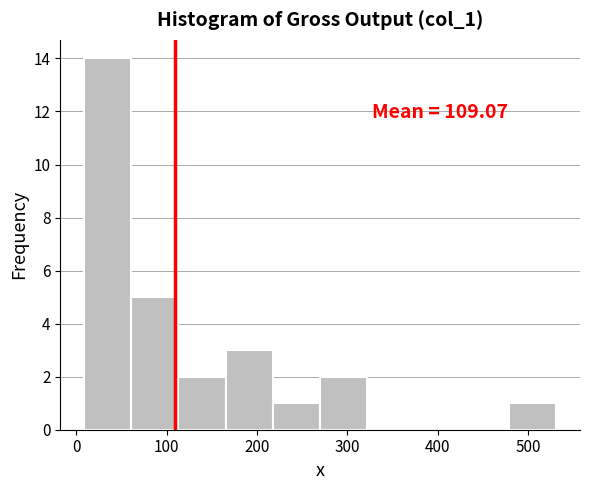

Over which range of the x-axis is the bar tallest?

10 to 60